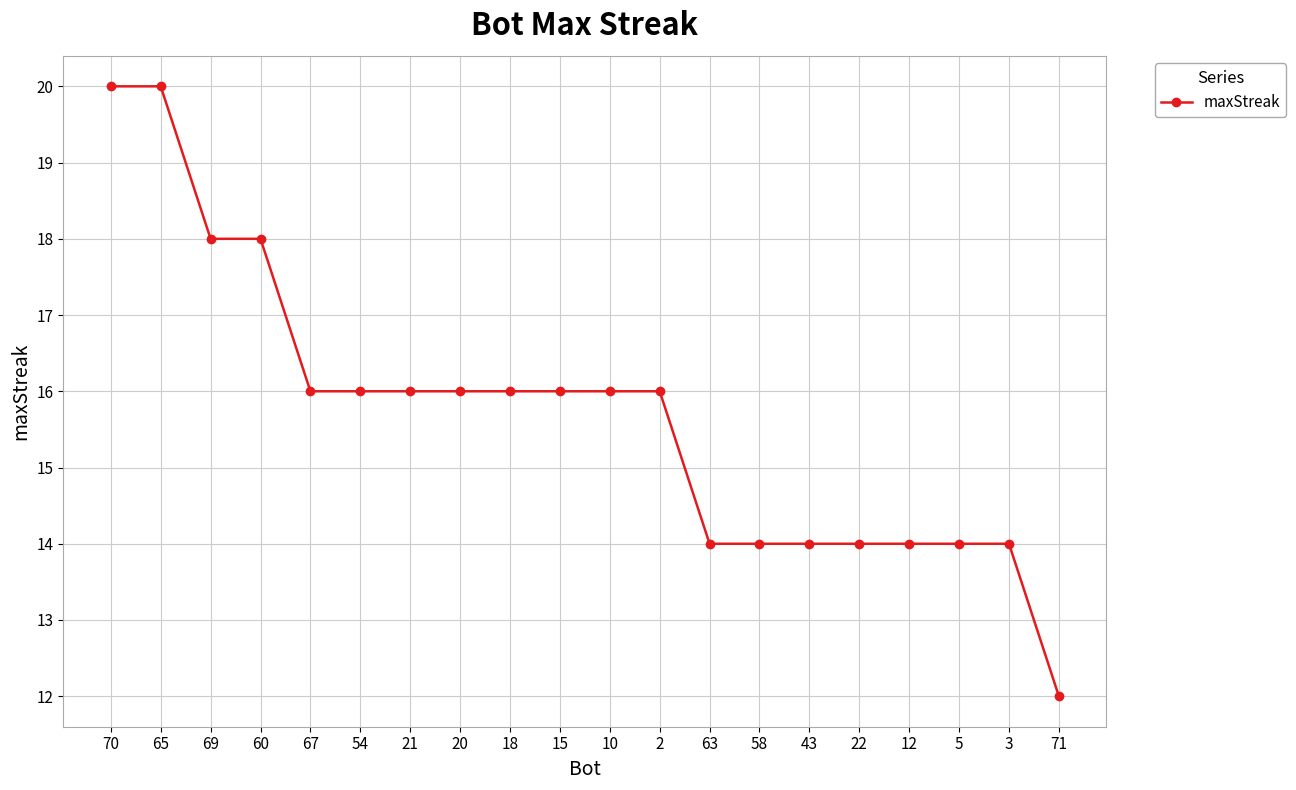

What is the smallest value displayed?

12